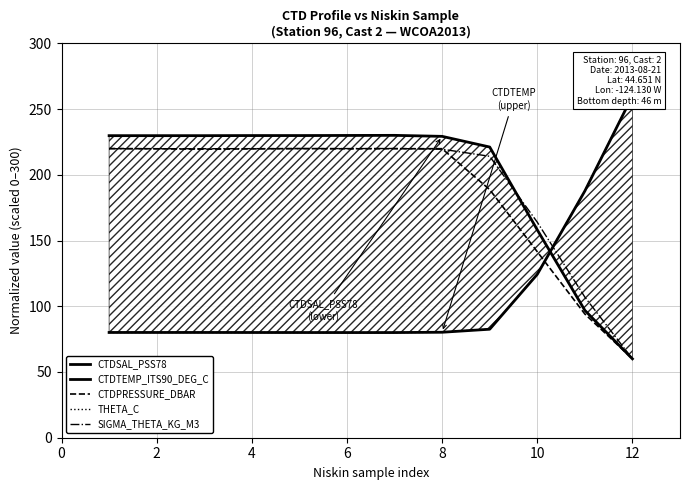

Is it true that SIGMA_THETA_KG_M3 equals 219.9 at 6?

True